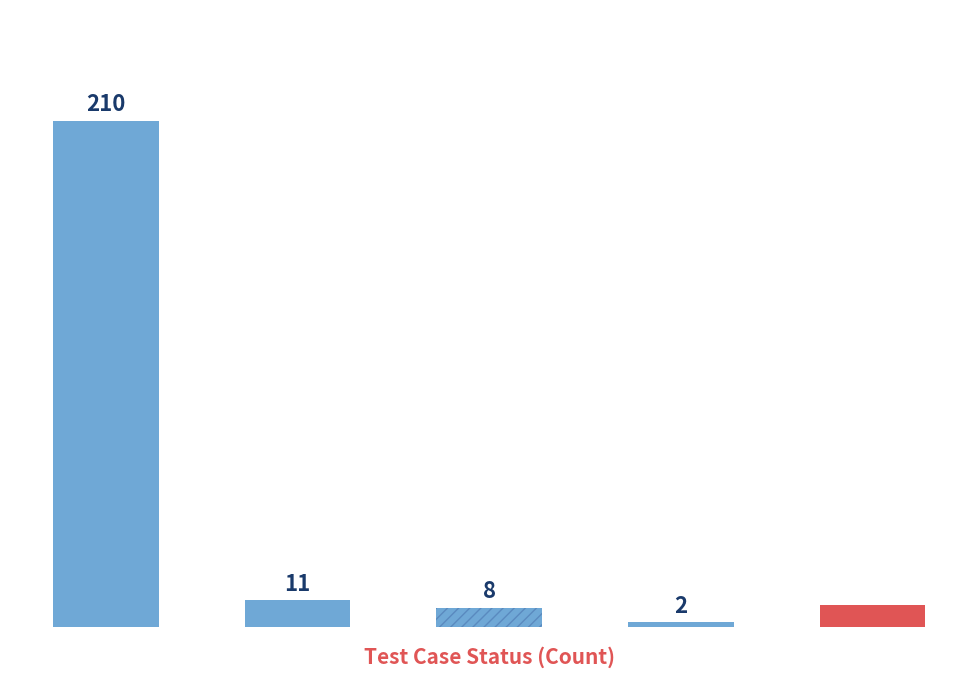

The value at Skip is 9. True or false?

True